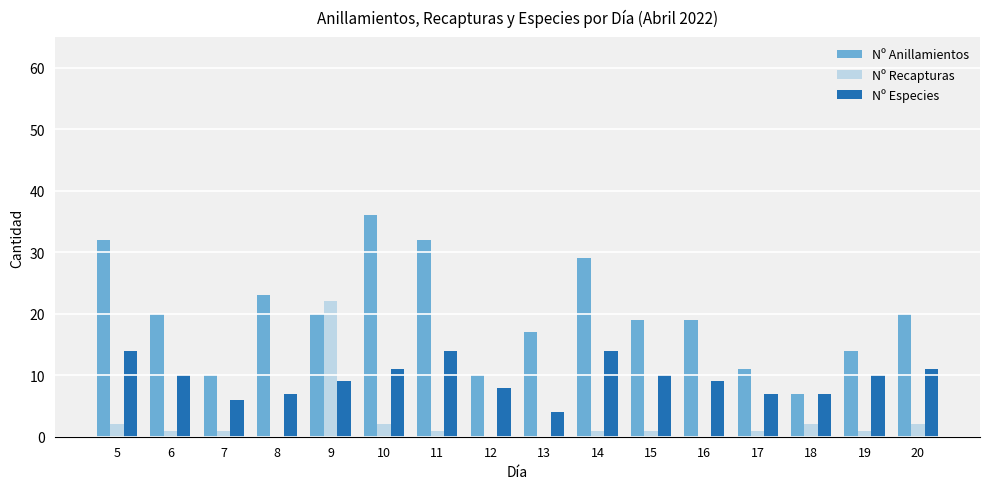

Which series has the largest total across all categories?

Nº Anillamientos